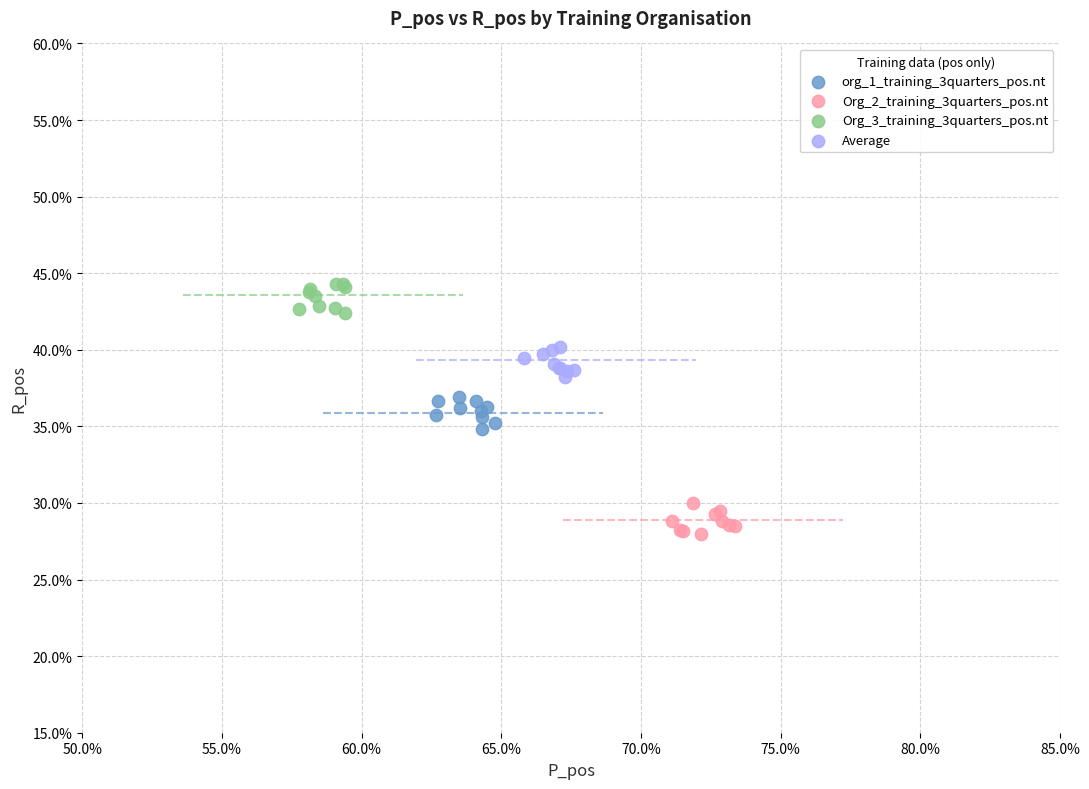

What are all the series names shown in the legend?

org_1_training_3quarters_pos.nt, Org_2_training_3quarters_pos.nt, Org_3_training_3quarters_pos.nt, Average